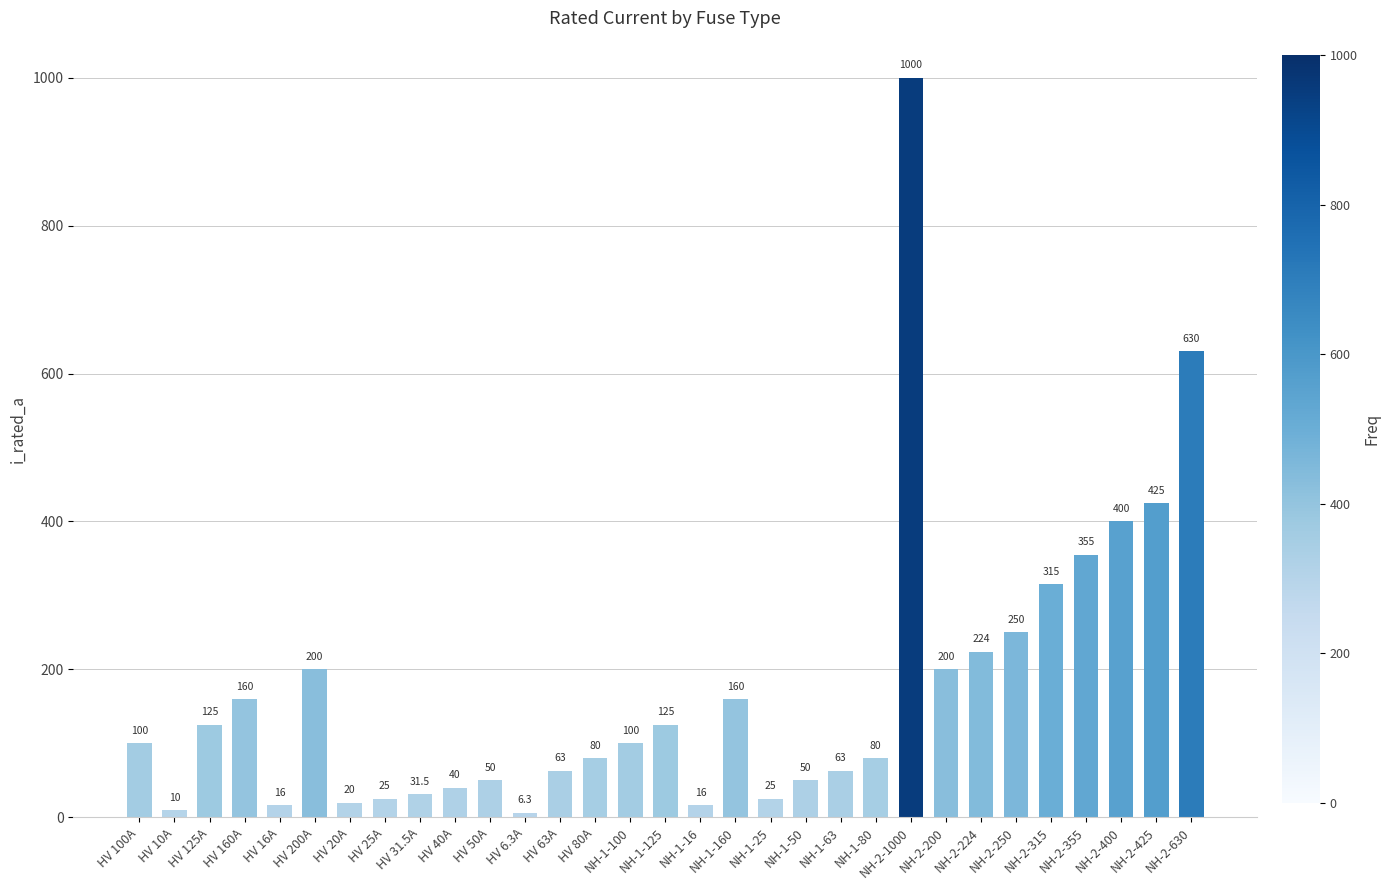

Count the number of categories in the chart.

31